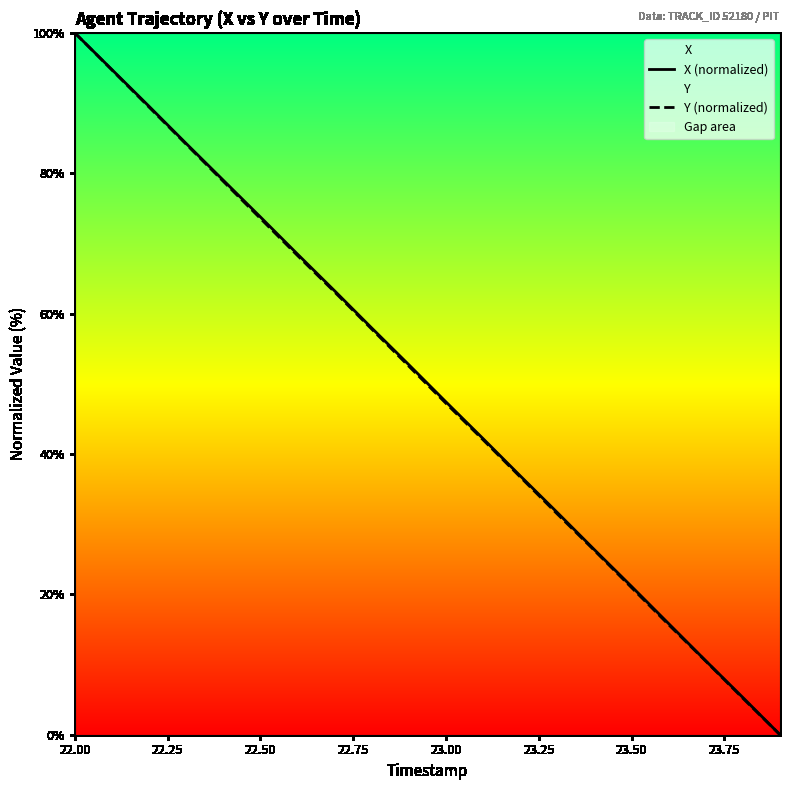

What is the maximum value for X (normalized)?

100.0